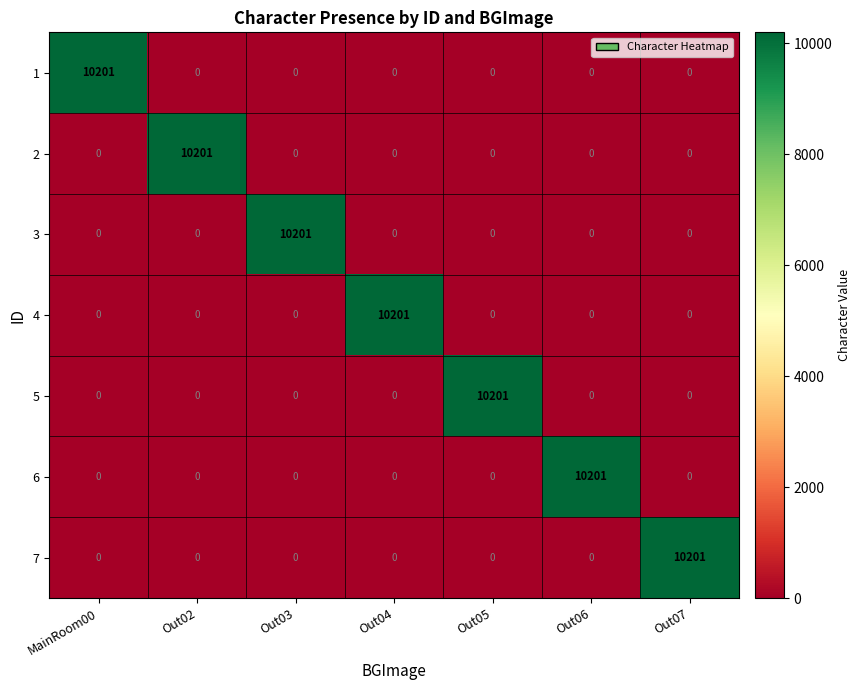

How many series are shown in this chart?

7